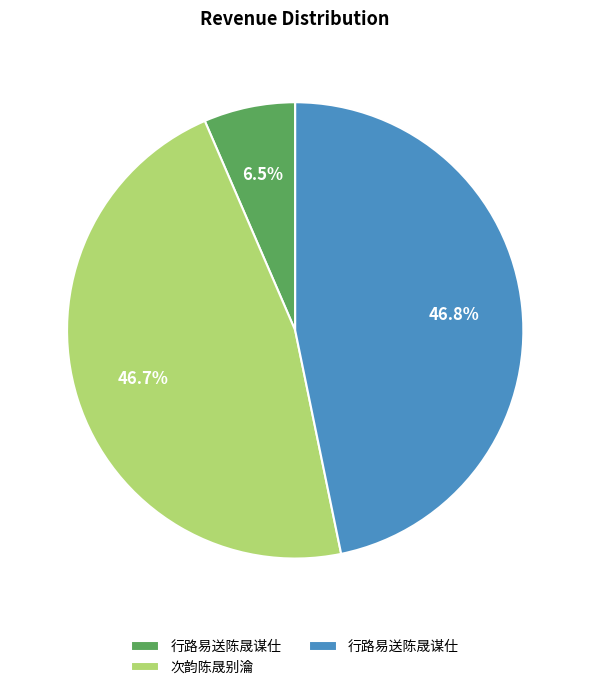

How many slices are in this pie chart?

3